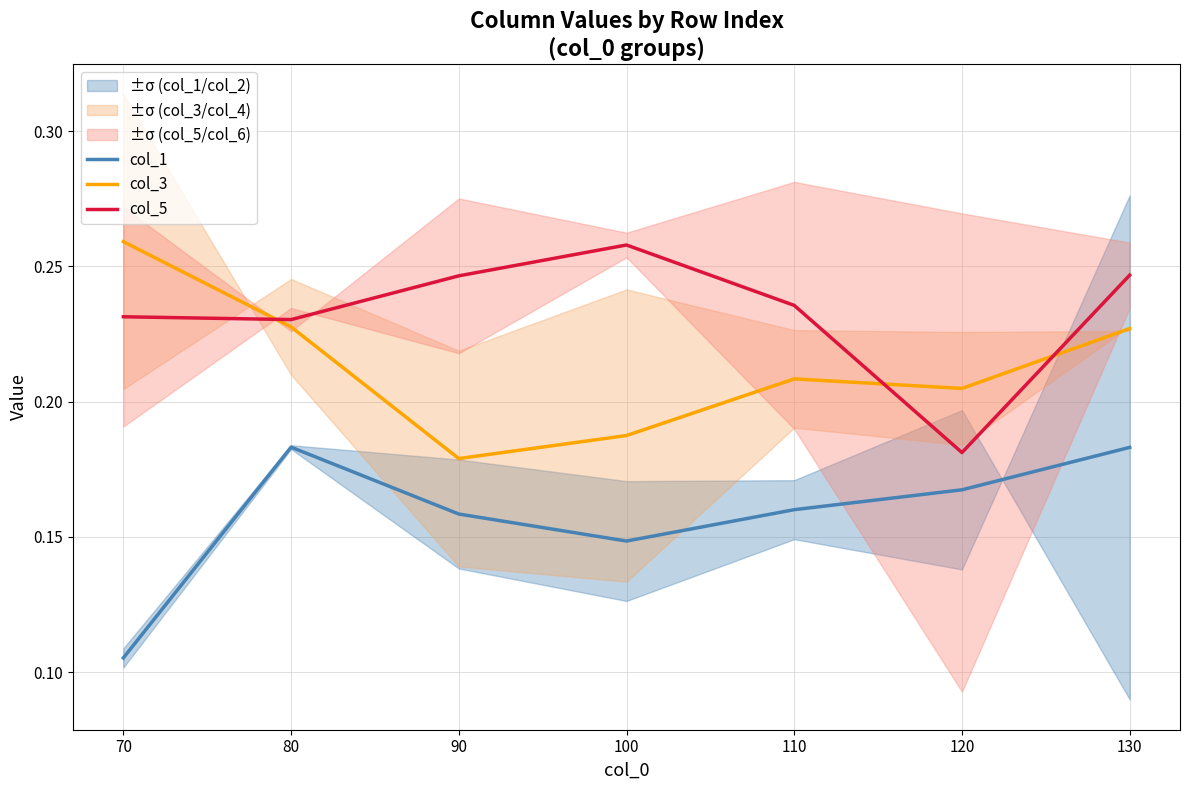

True or false: col_5 and col_3 cross at least once.

True